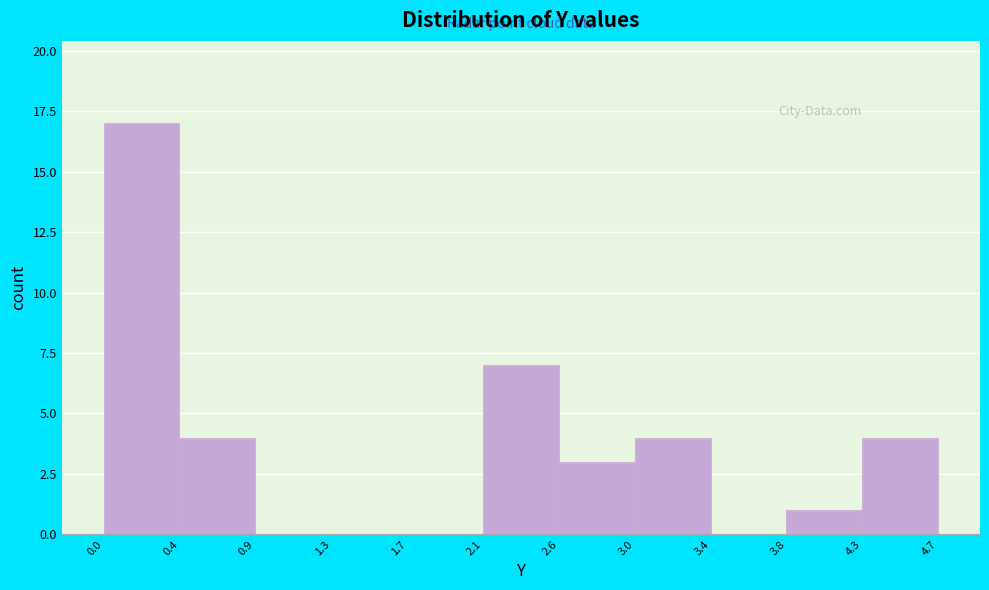

Reading left to right, list every bar in this chart as the range it spans on the x-axis followed by its height. The values are not printed on the chart, so give them approximately, as read against the axis.

0.0 to 0.4: 17
0.4 to 0.9: 4
0.9 to 1.3: 0
1.3 to 1.7: 0
1.7 to 2.1: 0
2.1 to 2.6: 7
2.6 to 3.0: 3
3.0 to 3.4: 4
3.4 to 3.8: 0
3.8 to 4.3: 1
4.3 to 4.7: 4